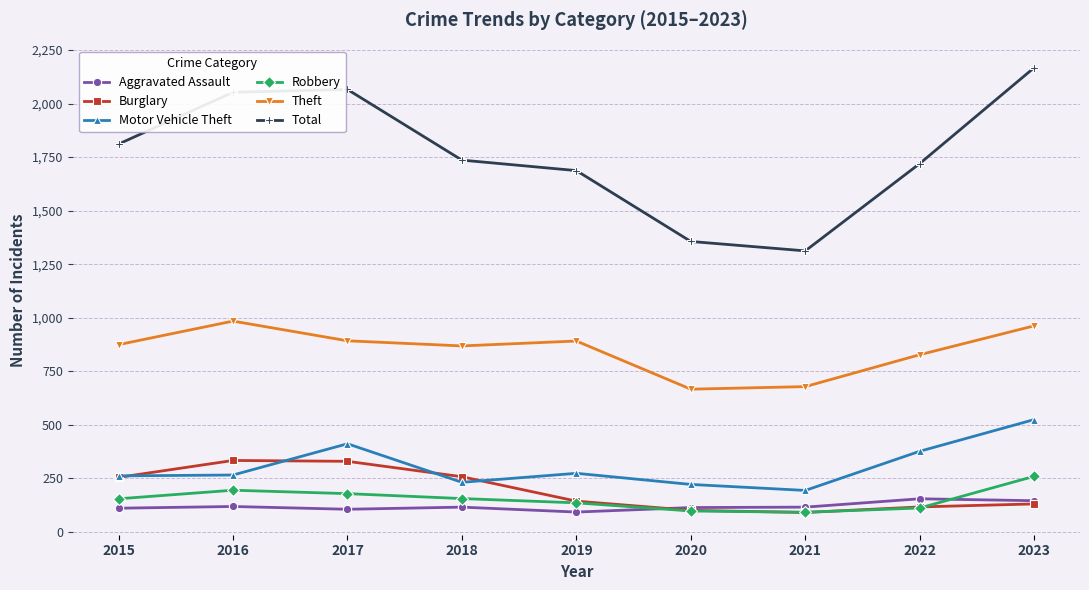

At which label does Robbery reach its peak?

2023